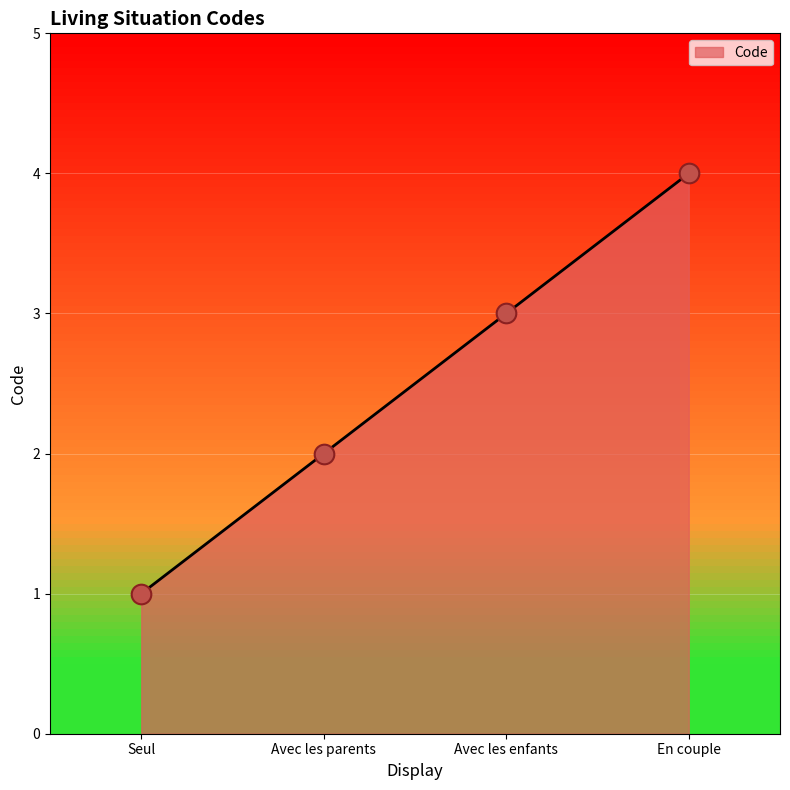

What is the ratio of the value at En couple to the value at Avec les enfants?

1.3